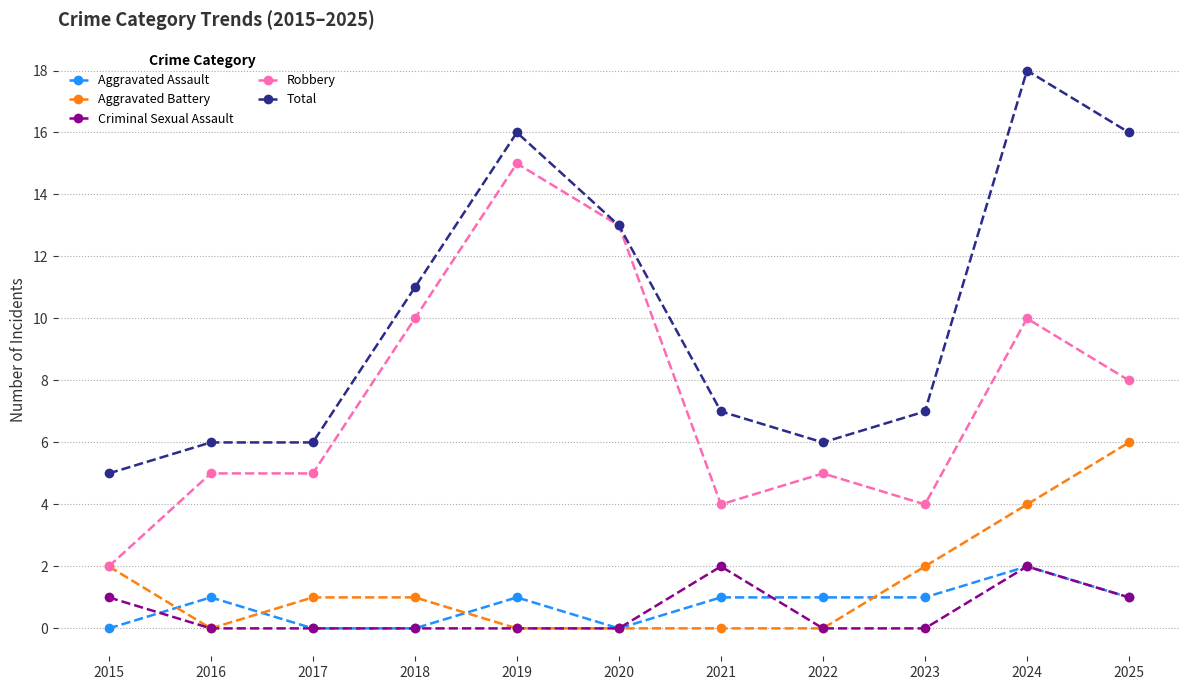

The Criminal Sexual Assault series shows -1 at 2018. True or false?

False